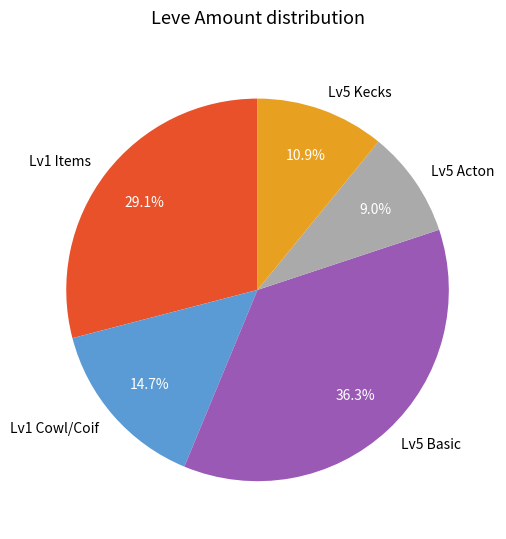

What is the largest slice in the pie chart?

Lv5 Basic